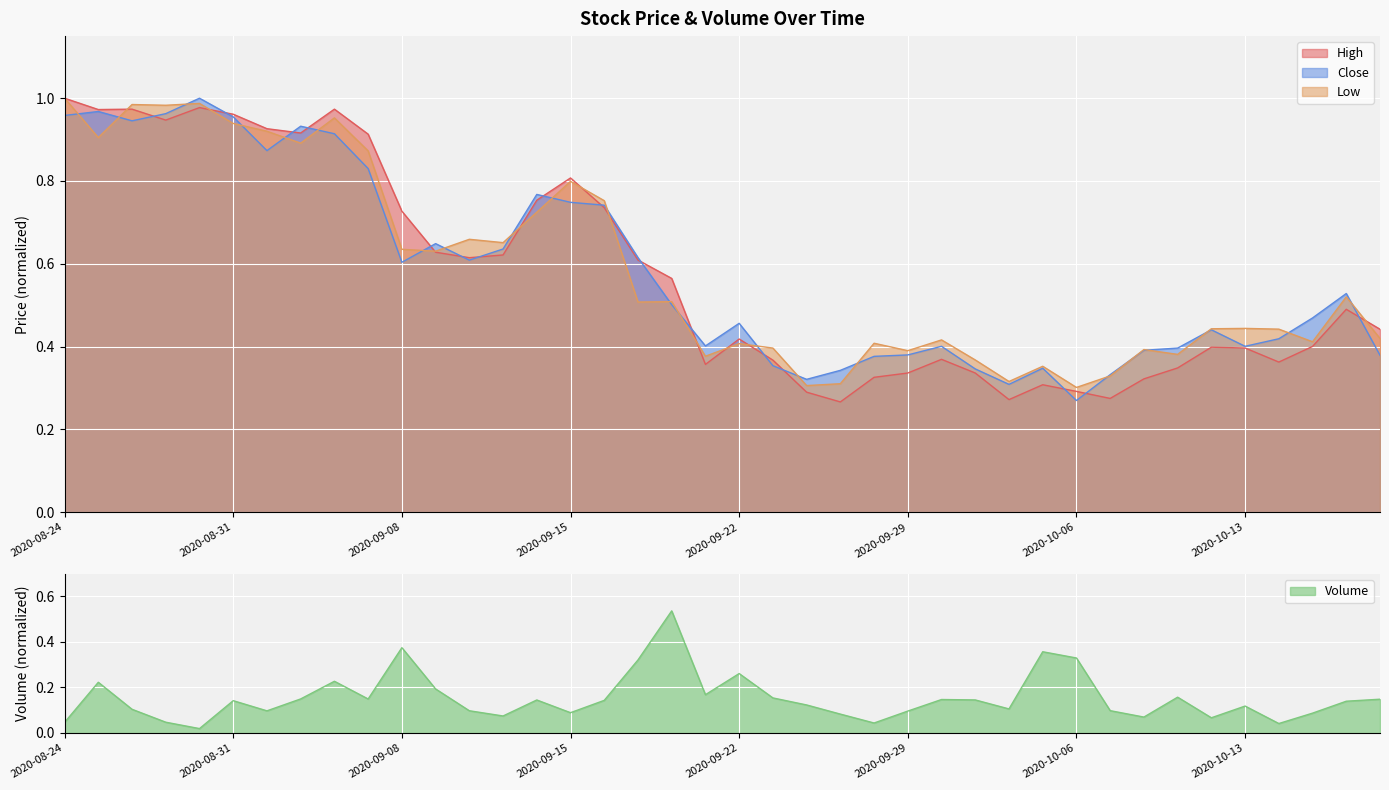

At which category does Close reach its first local peak?

2020-08-25